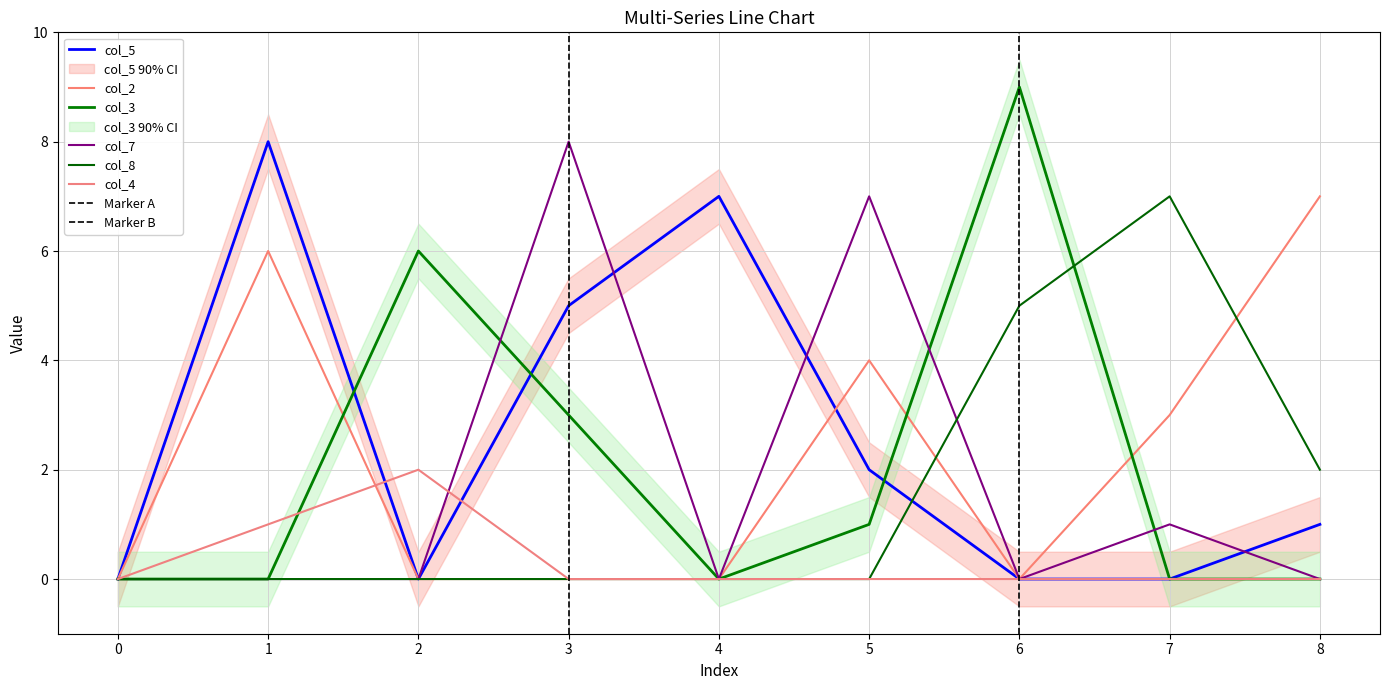

The value of col_8 at 5 is -4. True or false?

False